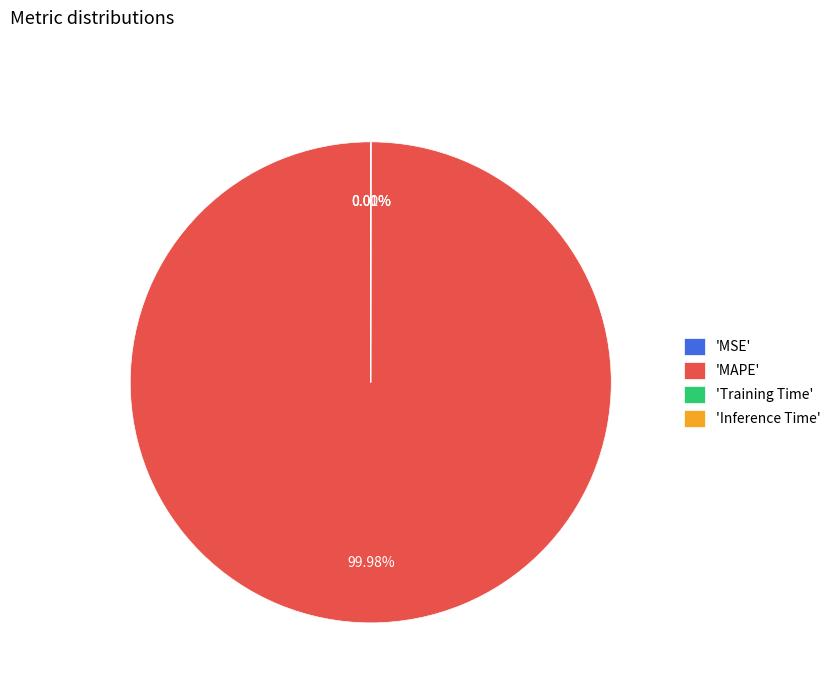

Is 'MAPE' the majority of the pie?

Yes